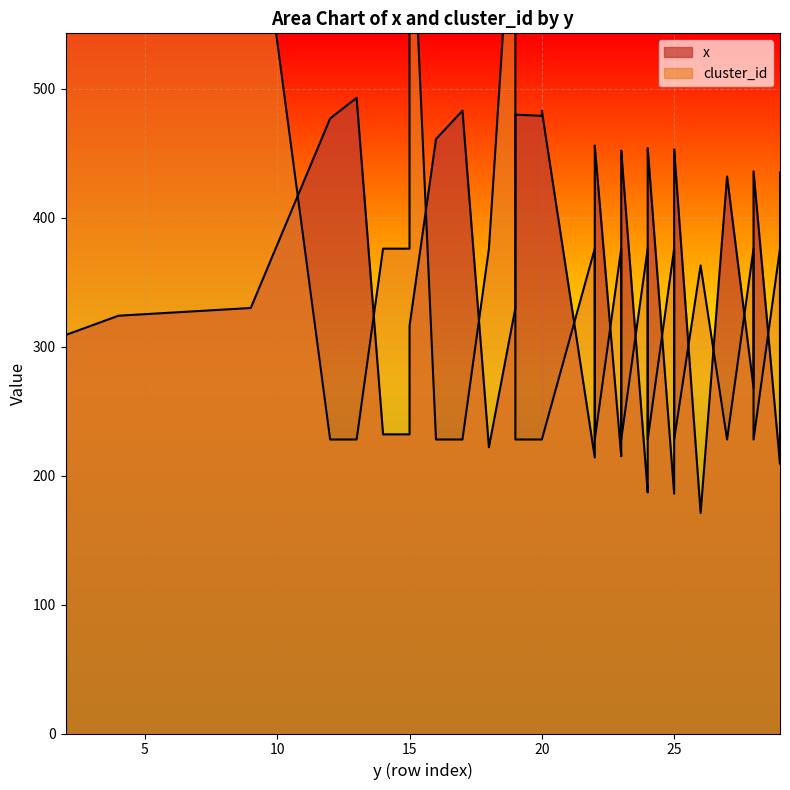

The value of cluster_id at 29 is 214. True or false?

False